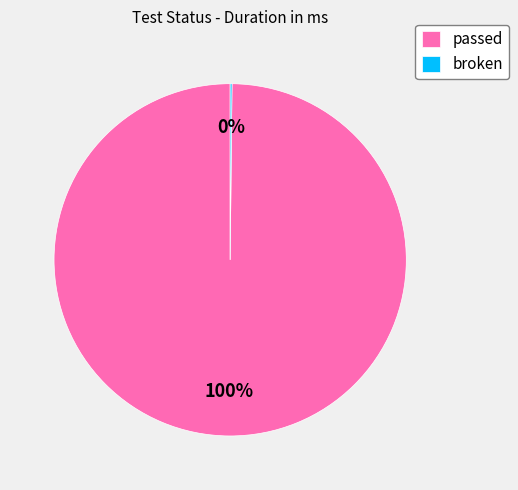

What is the largest slice in the pie chart?

passed